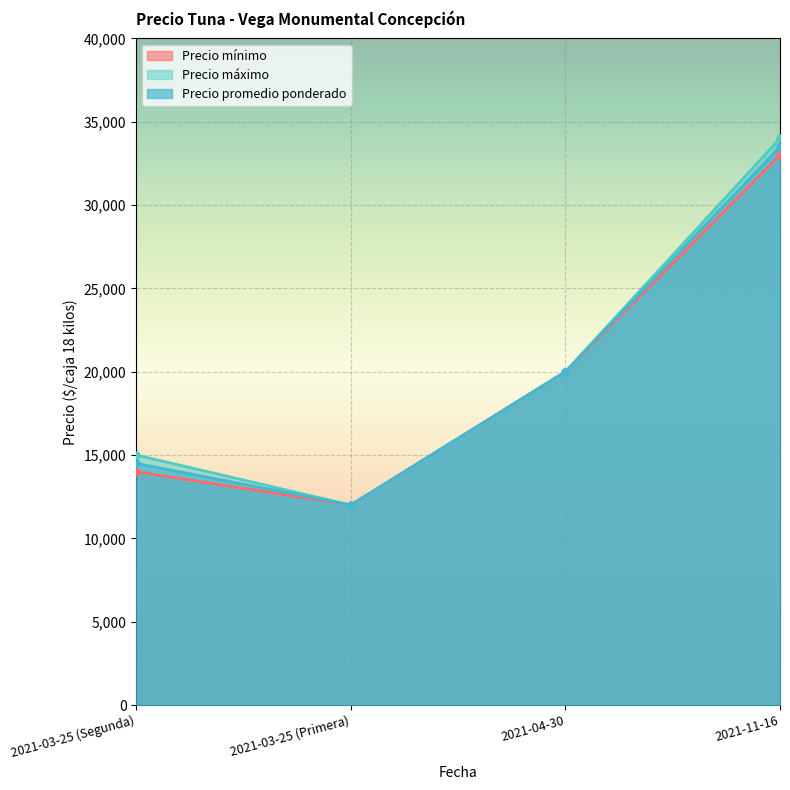

What is the maximum value shown in the chart?

34000